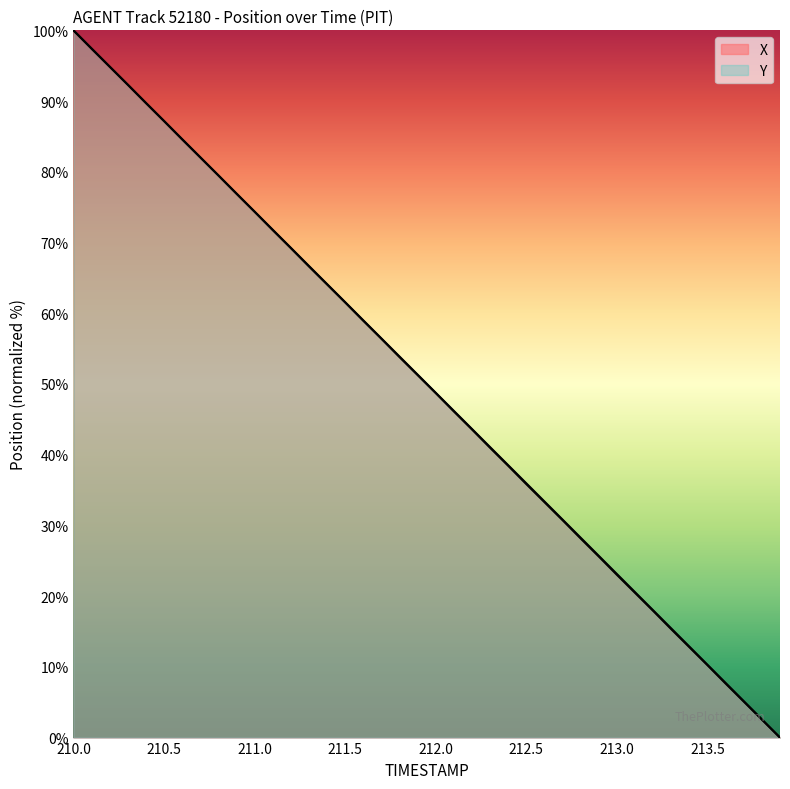

Which series has the largest total across all categories?

Y